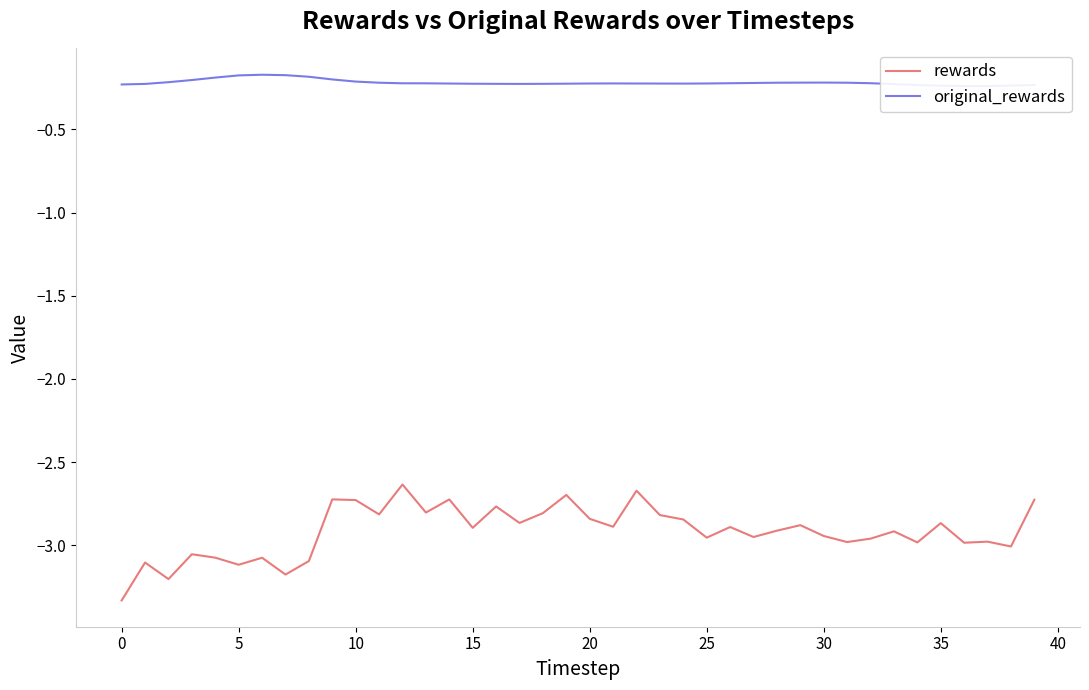

Reading left to right, list all the values displayed in this chart.

rewards: -3.3	-3.1	-3.2	-3.1	-3.1	-3.1	-3.1	-3.2	-3.1	-2.7	-2.7	-2.8	-2.6	-2.8	-2.7	-2.9	-2.8	-2.9	-2.8	-2.7	-2.8	-2.9	-2.7	-2.8	-2.8	-3.0	-2.9	-2.9	-2.9	-2.9	-2.9	-3.0	-3.0	-2.9	-3.0	-2.9	-3.0	-3.0	-3.0	-2.7
original_rewards: -0.2	-0.2	-0.2	-0.2	-0.2	-0.2	-0.2	-0.2	-0.2	-0.2	-0.2	-0.2	-0.2	-0.2	-0.2	-0.2	-0.2	-0.2	-0.2	-0.2	-0.2	-0.2	-0.2	-0.2	-0.2	-0.2	-0.2	-0.2	-0.2	-0.2	-0.2	-0.2	-0.2	-0.2	-0.2	-0.2	-0.2	-0.2	-0.2	-0.2